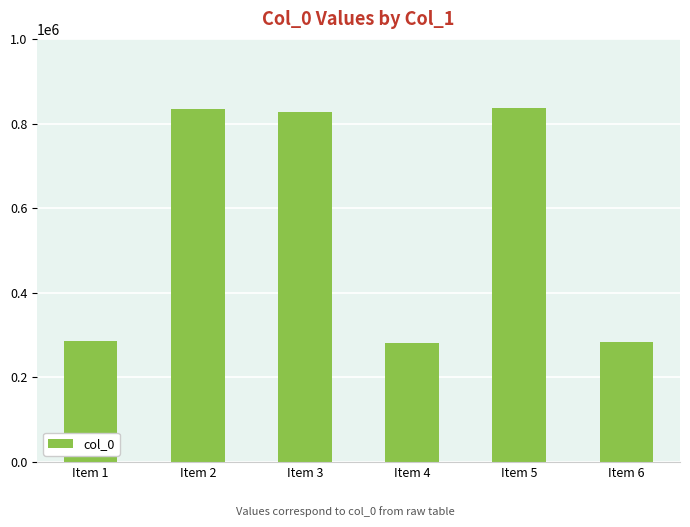

What is the smallest value displayed?

282122